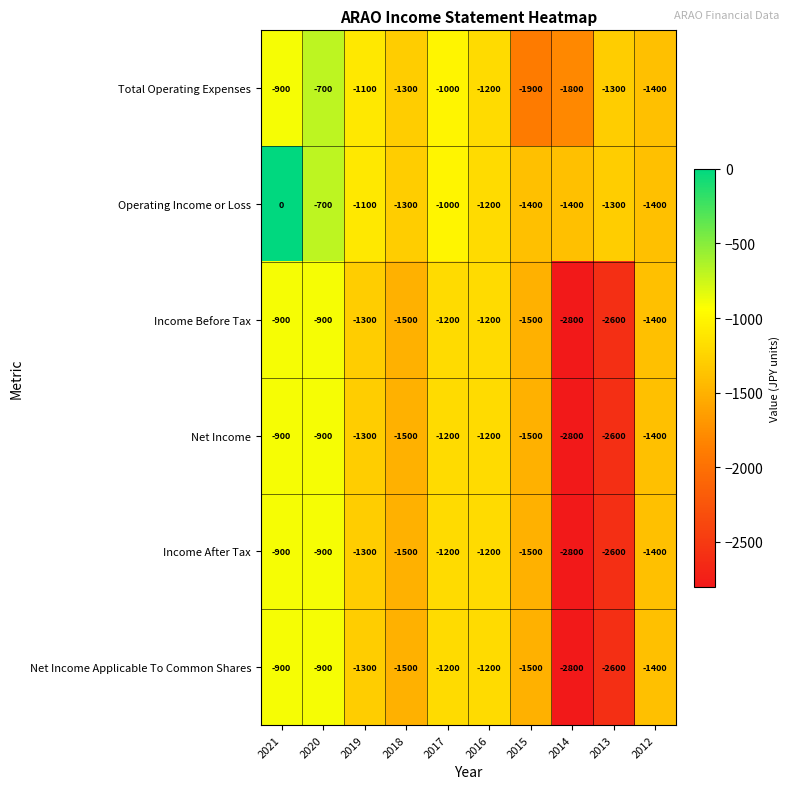

Count the number of data series in this chart.

6